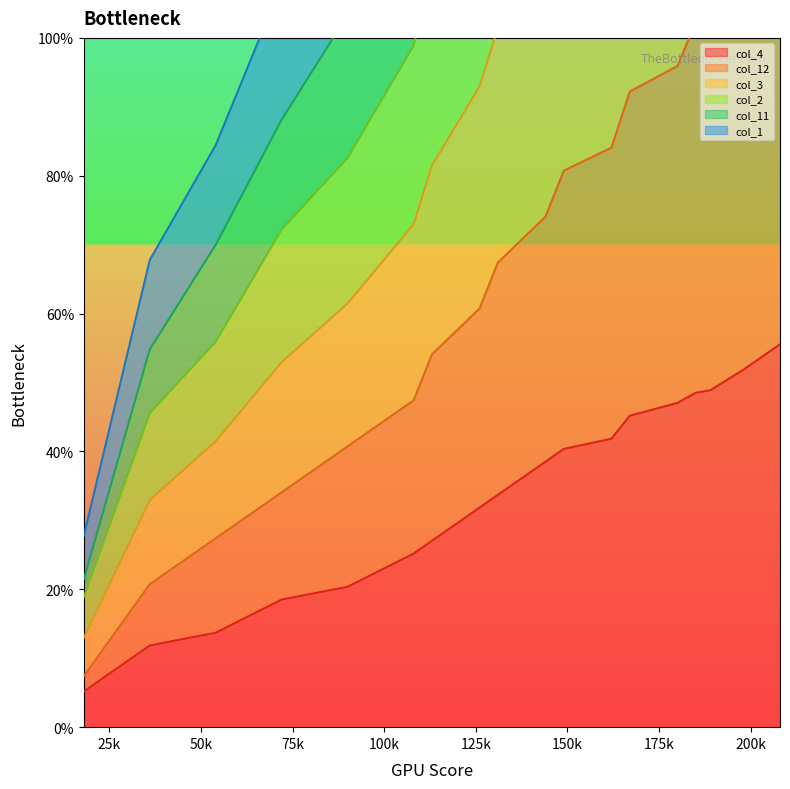

At which label does col_12 first exceed 80?

149